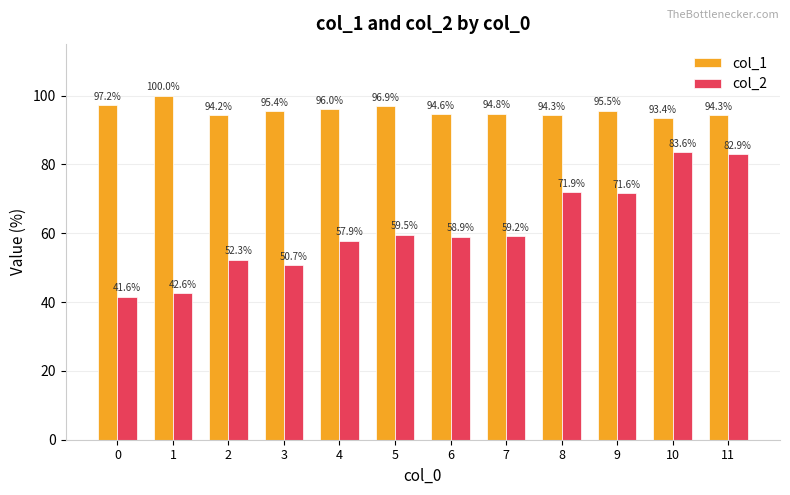

Is the value of col_1 at 8 greater than the value of col_2 at 7?

Yes